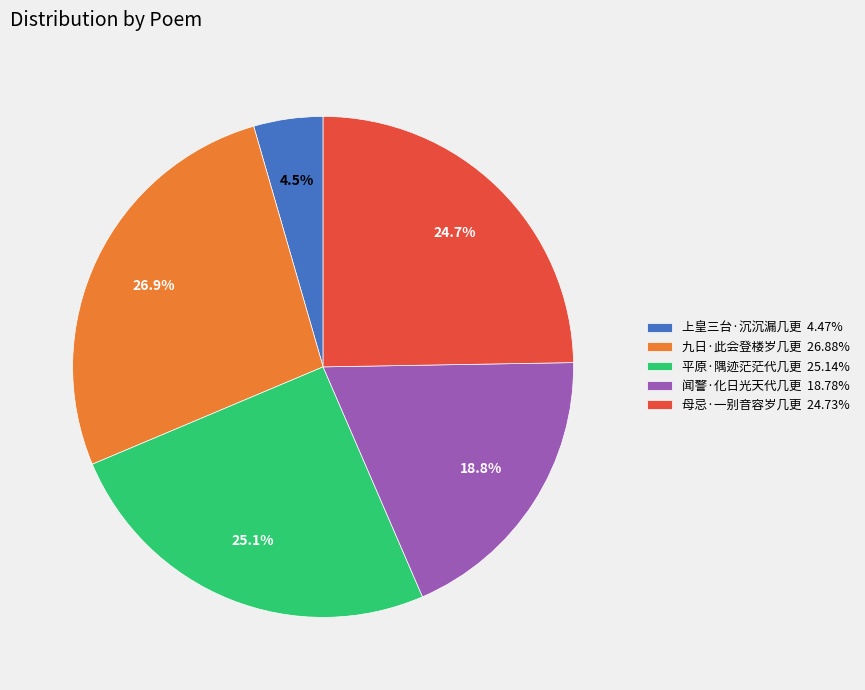

How many slices are in this pie chart?

5